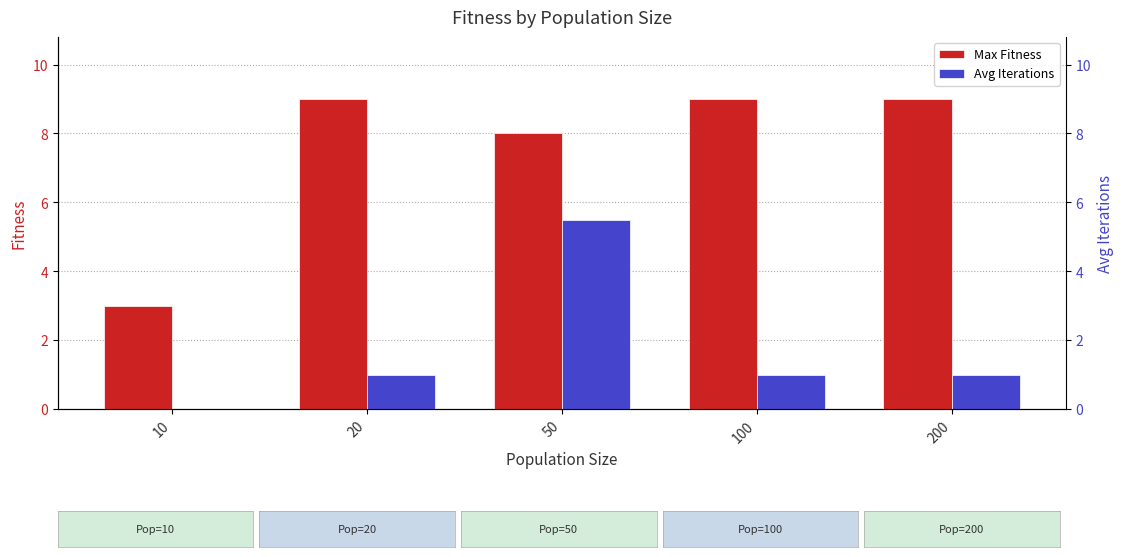

Which label corresponds to the largest value in the chart?

20